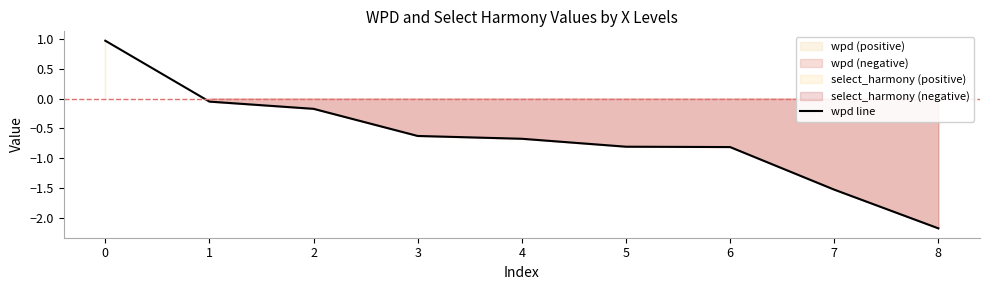

True or false: the data shows -0.2 at 4.

False